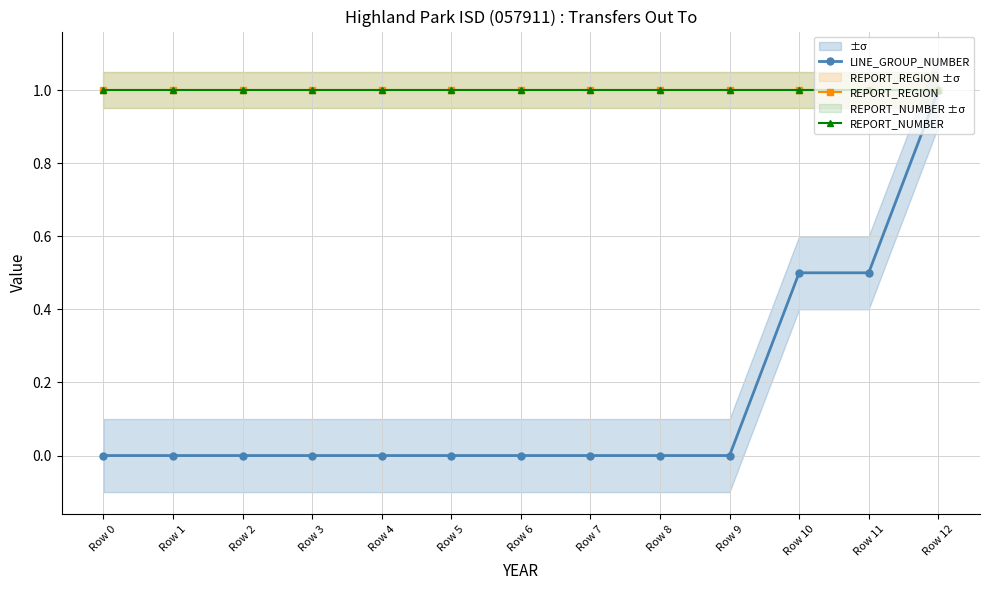

True or false: REPORT_REGION has a value of 0.6 at Row 8.

False